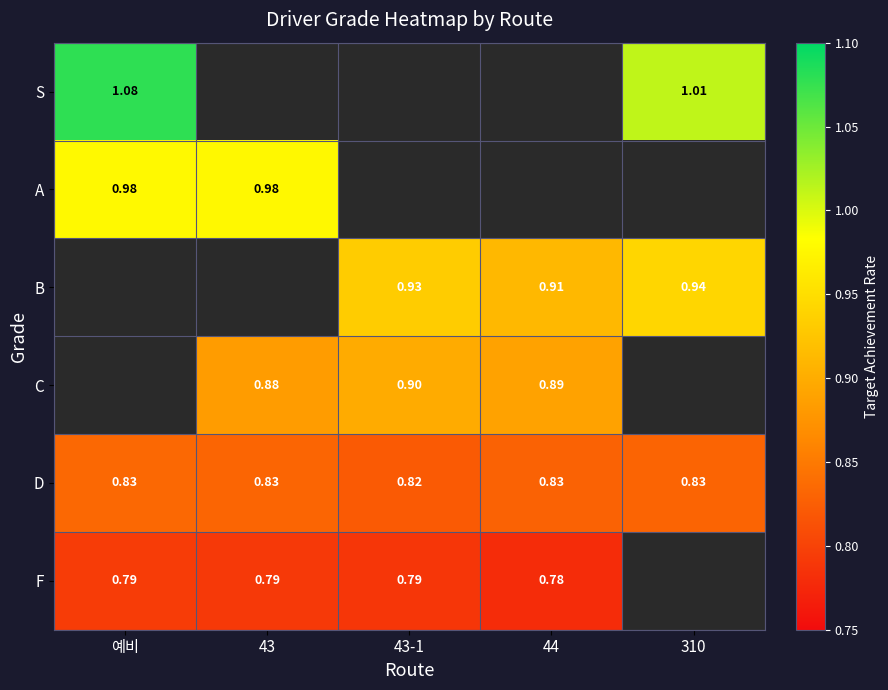

Is the value of D at 예비 greater than the value of F at 43?

Yes